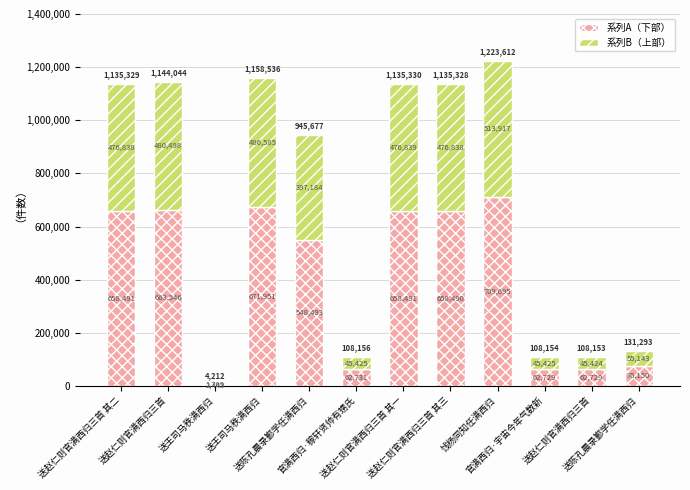

Rank the series by their average value, from lowest to highest.

系列B（上部）, 系列A（下部）